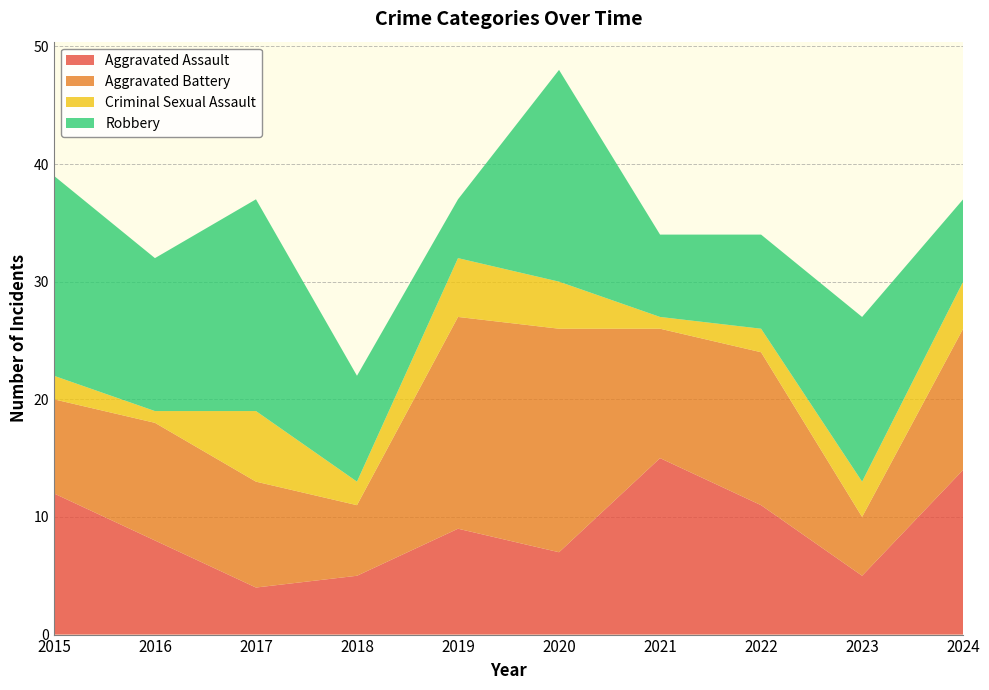

Reading right to left, extract all data points from this chart.

Aggravated Assault: 14	5	11	15	7	9	5	4	8	12
Aggravated Battery: 12	5	13	11	19	18	6	9	10	8
Criminal Sexual Assault: 4	3	2	1	4	5	2	6	1	2
Robbery: 7	14	8	7	18	5	9	18	13	17